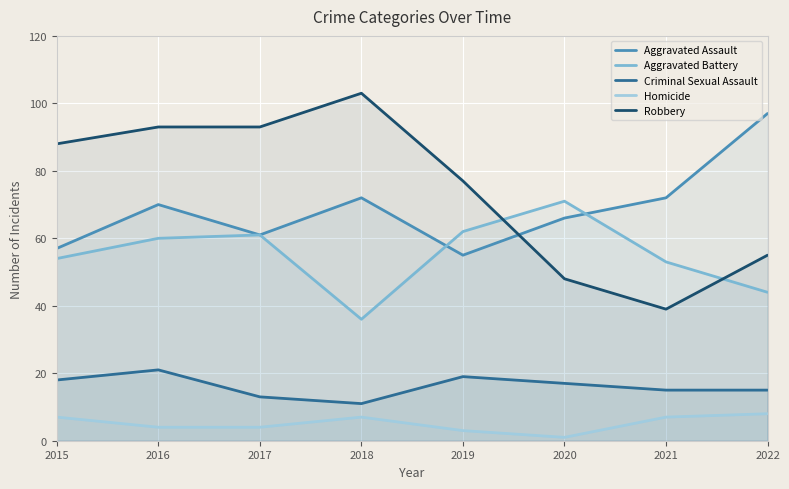

Which series changed the most between 2015 and 2021?

Robbery